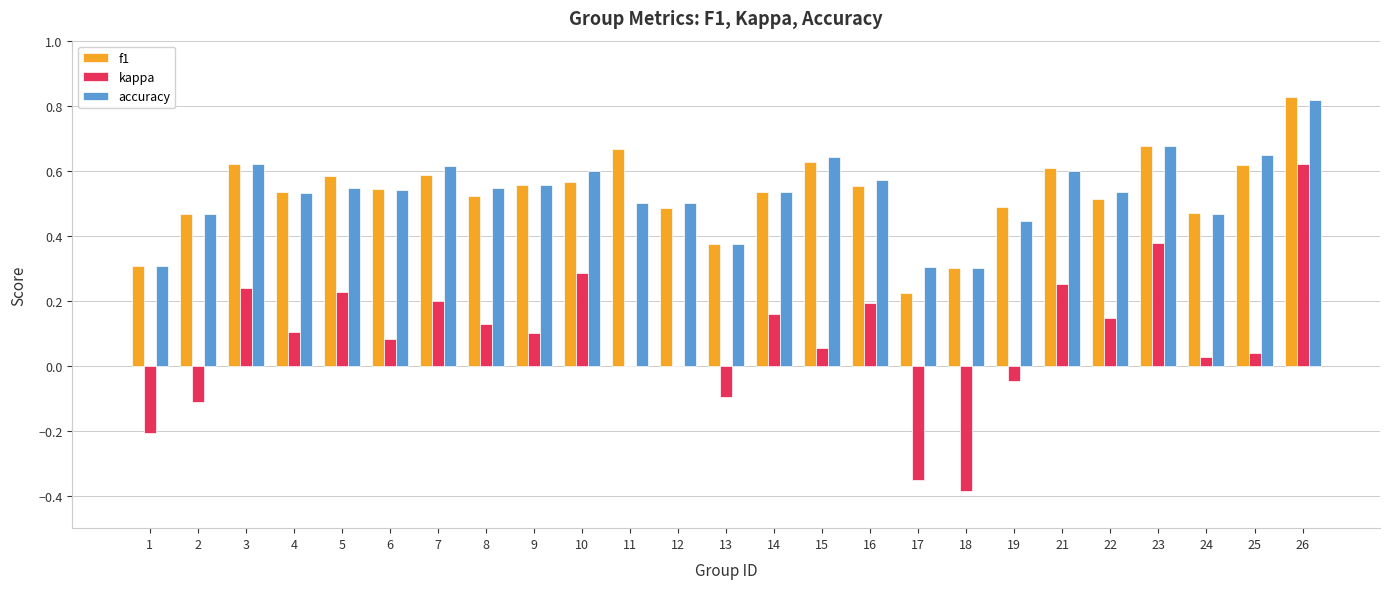

Are the bars grouped side by side (vs. stacked)?

Yes